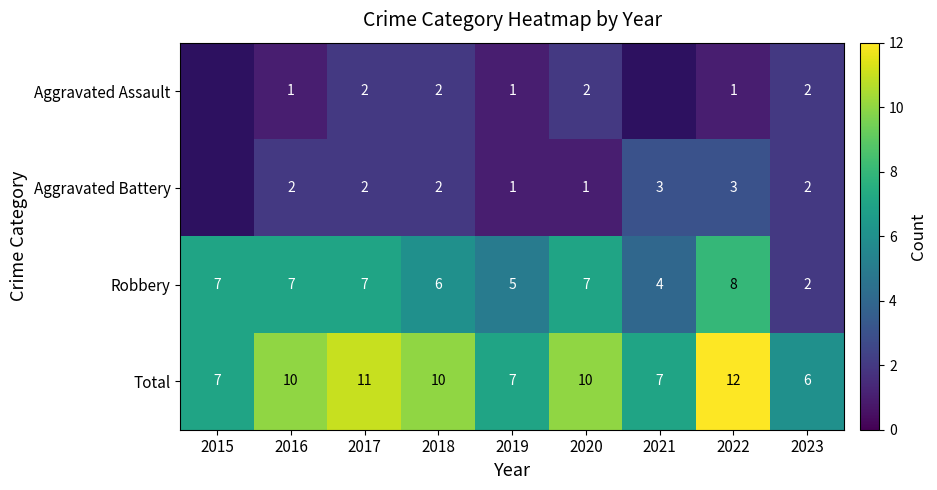

At 2022, list the series in order from smallest to largest.

Aggravated Assault, Aggravated Battery, Robbery, Total